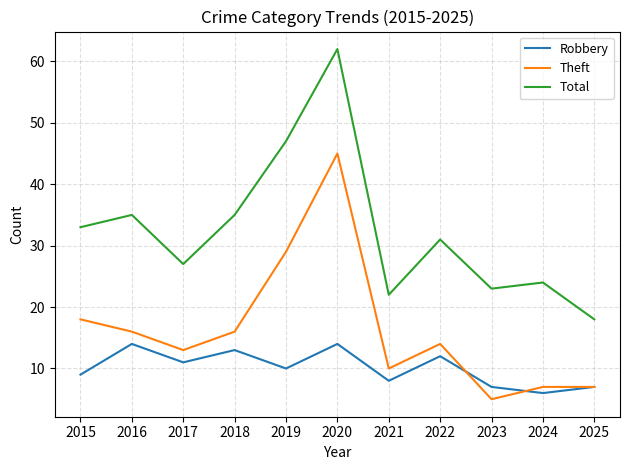

Which series has the widest spread of values?

Total